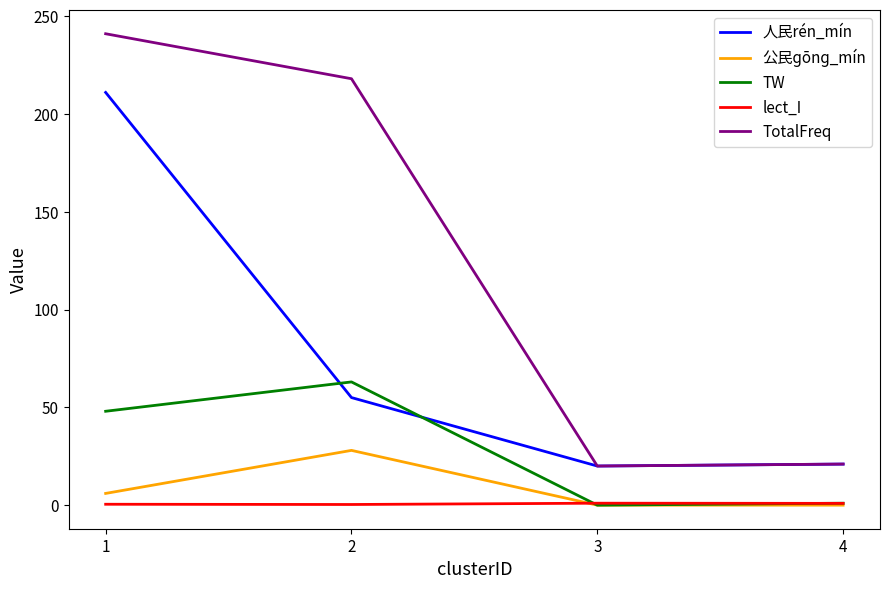

List the series in order of their peak value, lowest first.

lect_I, 公民ɡōnɡ_mín, TW, 人民rén_mín, TotalFreq